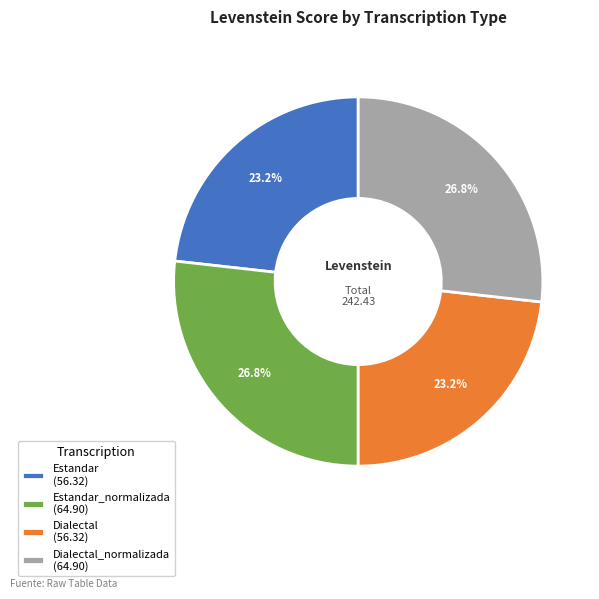

How many segments does this pie chart have?

4